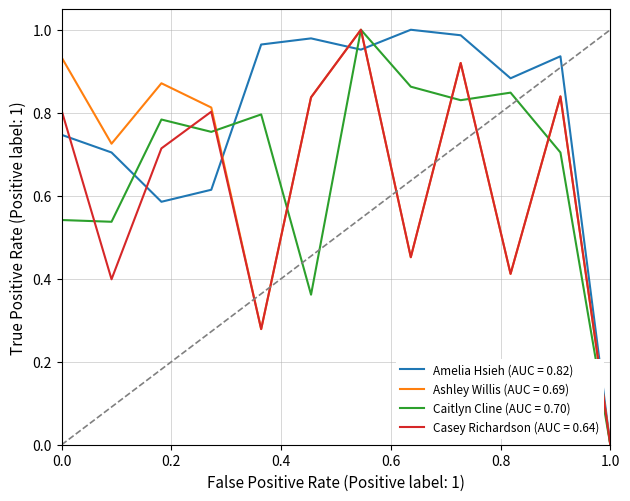

Which series has the largest total across all categories?

Amelia Hsieh (AUC = 0.82)